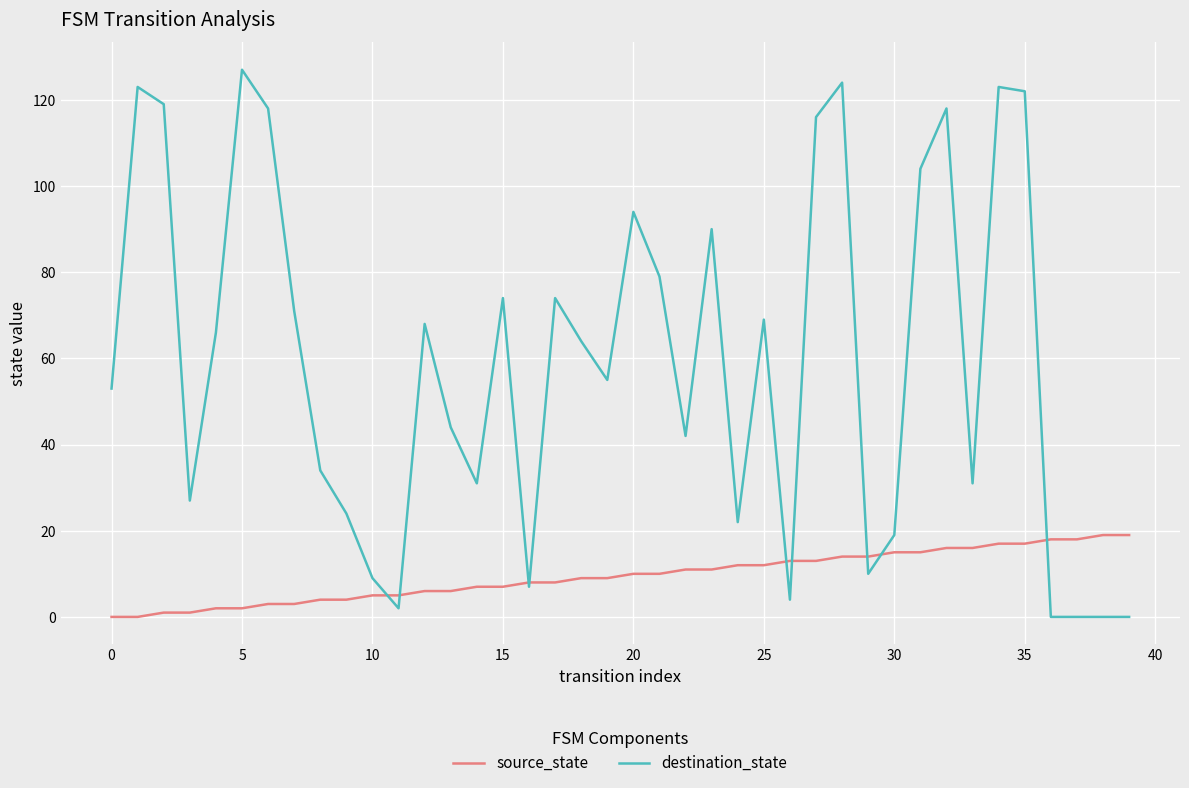

Reading left to right, extract all data points from this chart.

source_state: 0	0	1	1	2	2	3	3	4	4	5	5	6	6	7	7	8	8	9	9	10	10	11	11	12	12	13	13	14	14	15	15	16	16	17	17	18	18	19	19
destination_state: 53	123	119	27	66	127	118	71	34	24	9	2	68	44	31	74	7	74	64	55	94	79	42	90	22	69	4	116	124	10	19	104	118	31	123	122	0	0	0	0